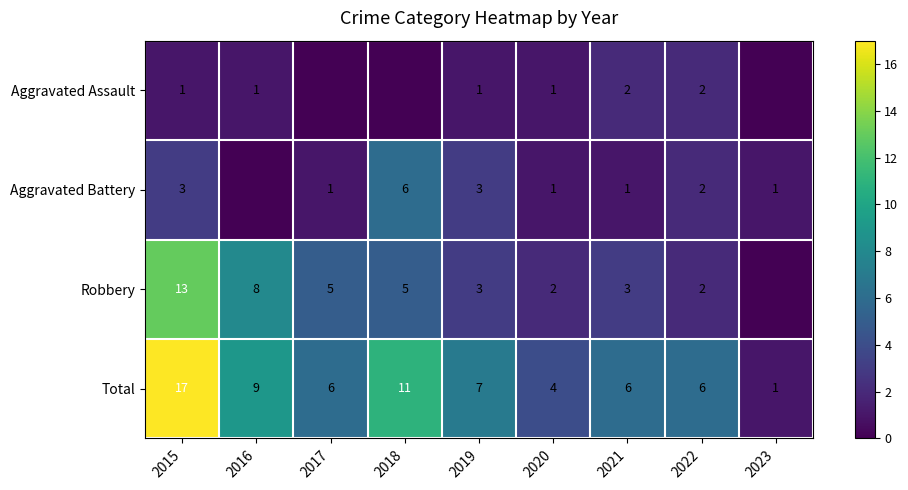

What is the difference between the maximum and second lowest values in the Total series?

13